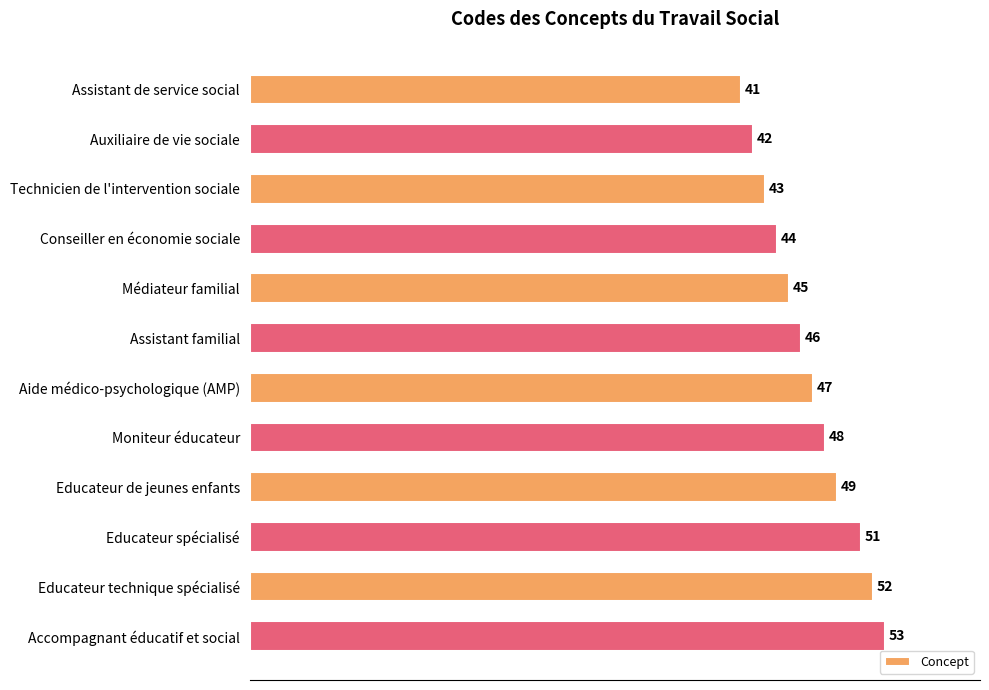

What is the average value?

47